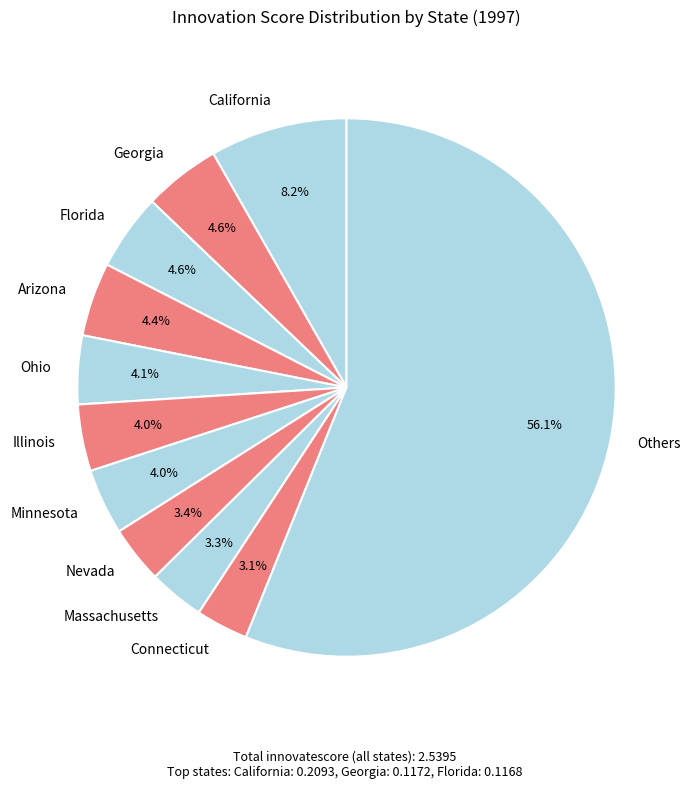

Which category has the biggest portion of the pie?

Others